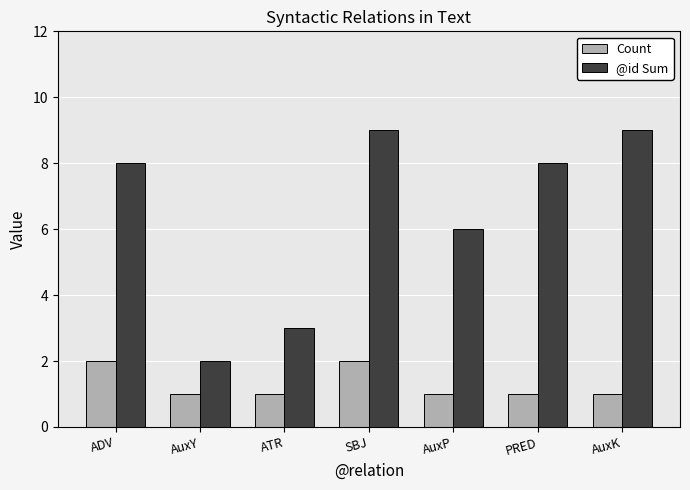

What is the sum of all Count values?

9